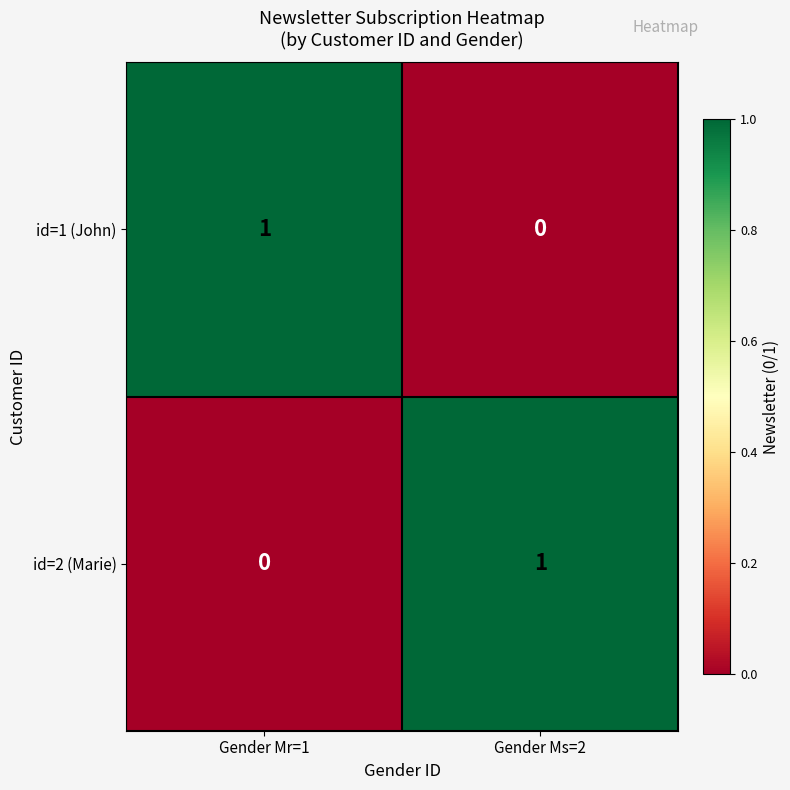

Is the value of id=1 (John) at Gender Ms=2 greater than the value of id=2 (Marie) at Gender Ms=2?

No